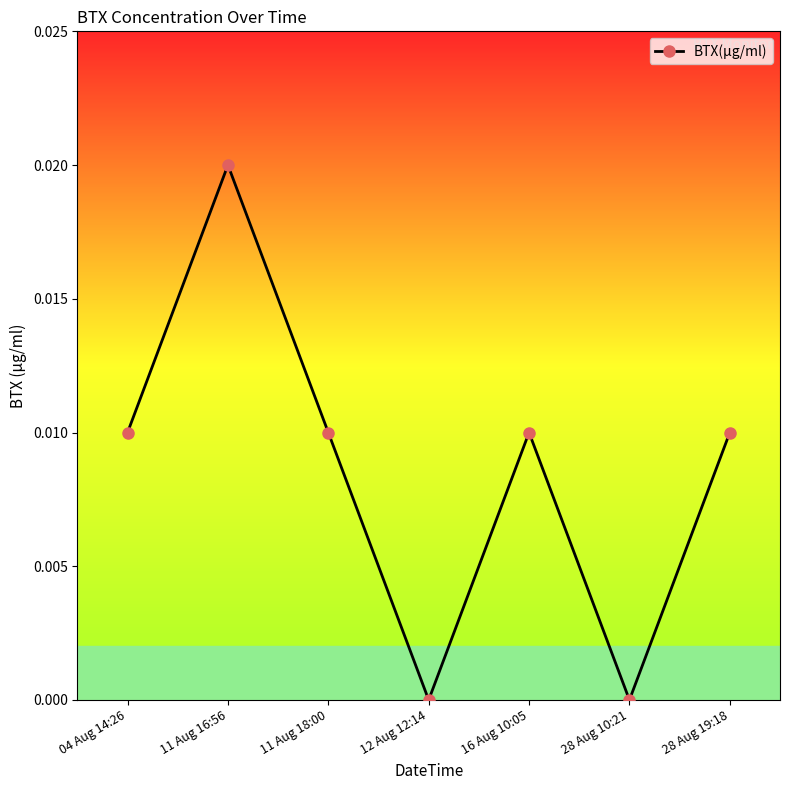

At which category does the chart reach its peak across all series?

11 Aug 16:56